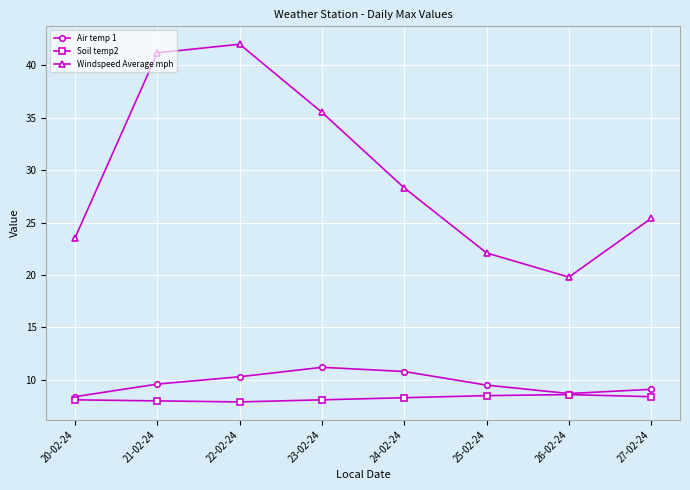

What position from the left is 24-02-24?

5